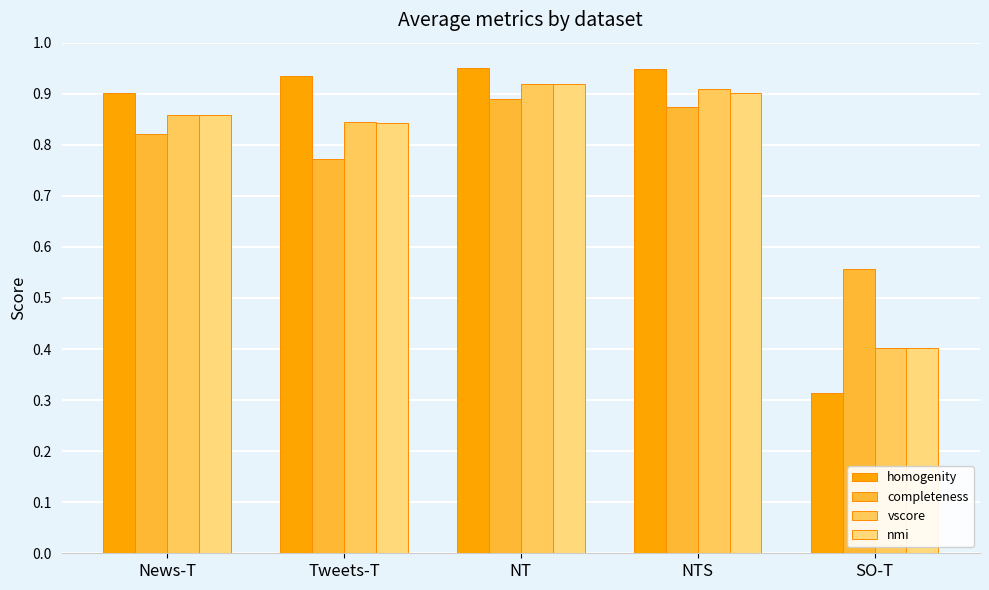

True or false: nmi has a value of 0.6 at NT.

False